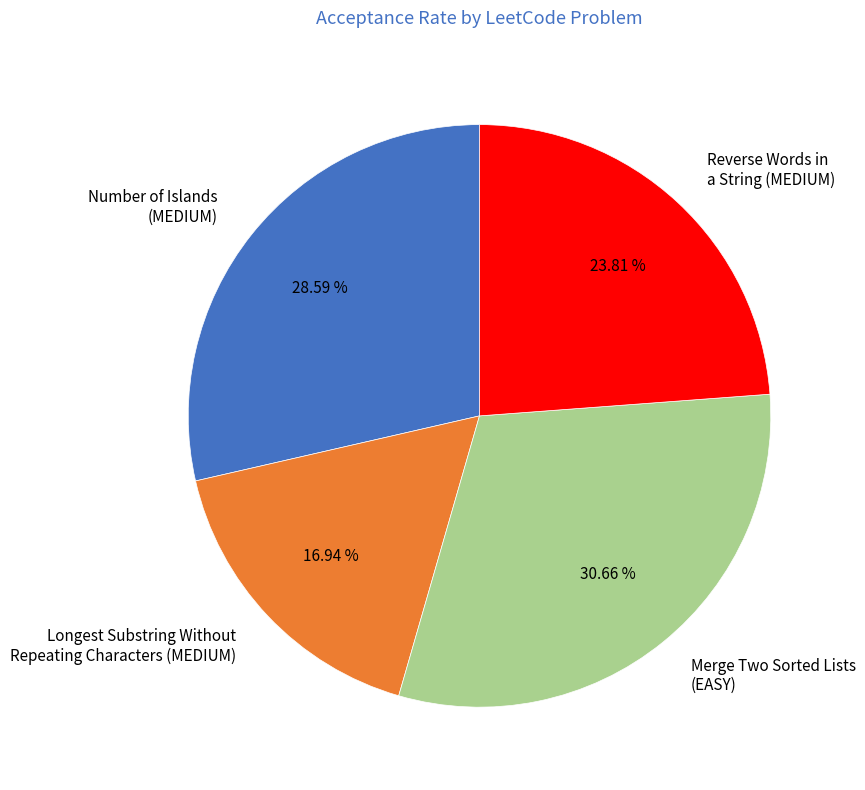

Rank the categories by value from highest to lowest.

Merge Two Sorted Lists (EASY), Number of Islands (MEDIUM), Reverse Words in a String (MEDIUM), Longest Substring Without Repeating Characters (MEDIUM)